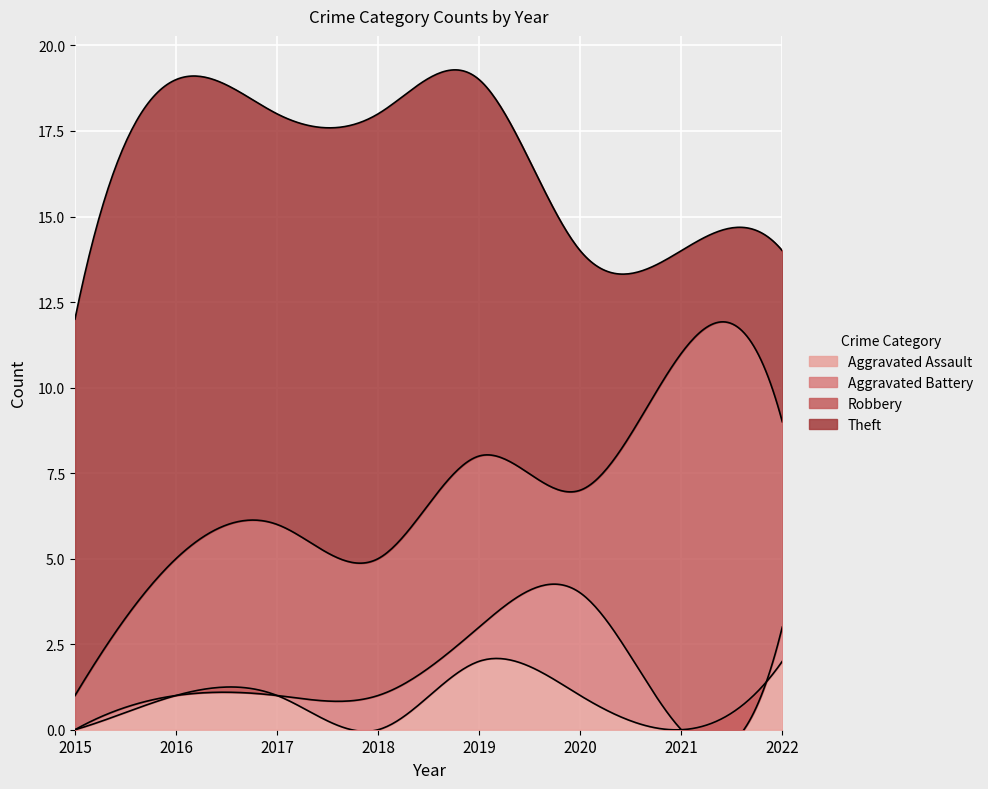

True or false: Theft and Aggravated Assault intersect in this chart.

False